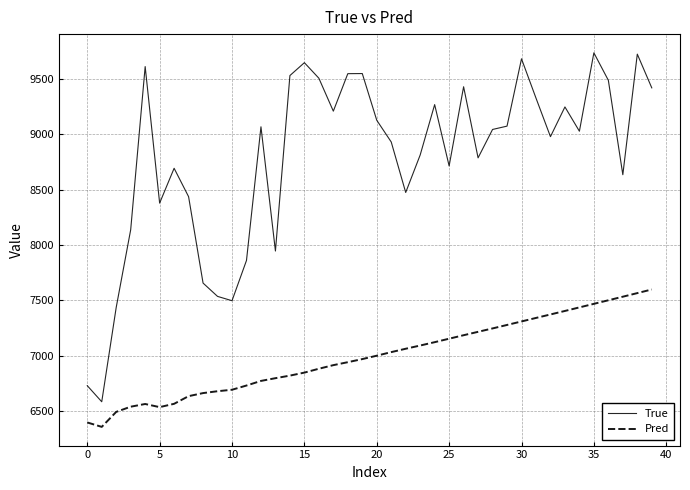

What is the greatest value displayed?

9733.0